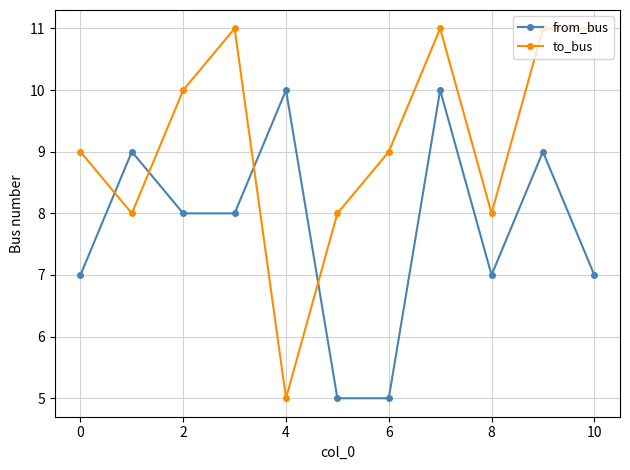

Which series has the largest total across all categories?

to_bus